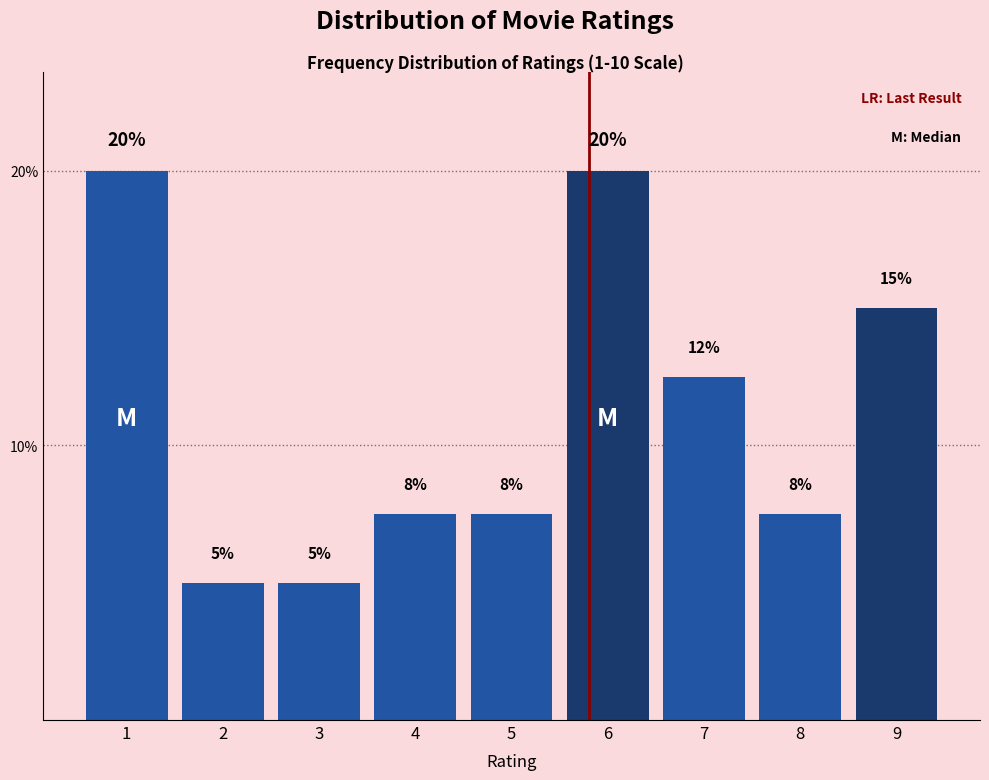

Is it true that the value at 7 is 12.5?

True